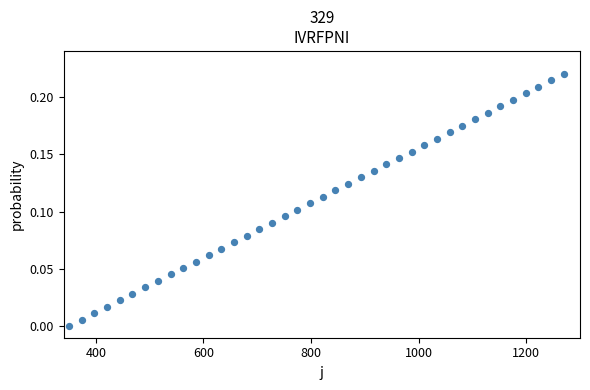

What is the range of X values (max minus min)?

920.0